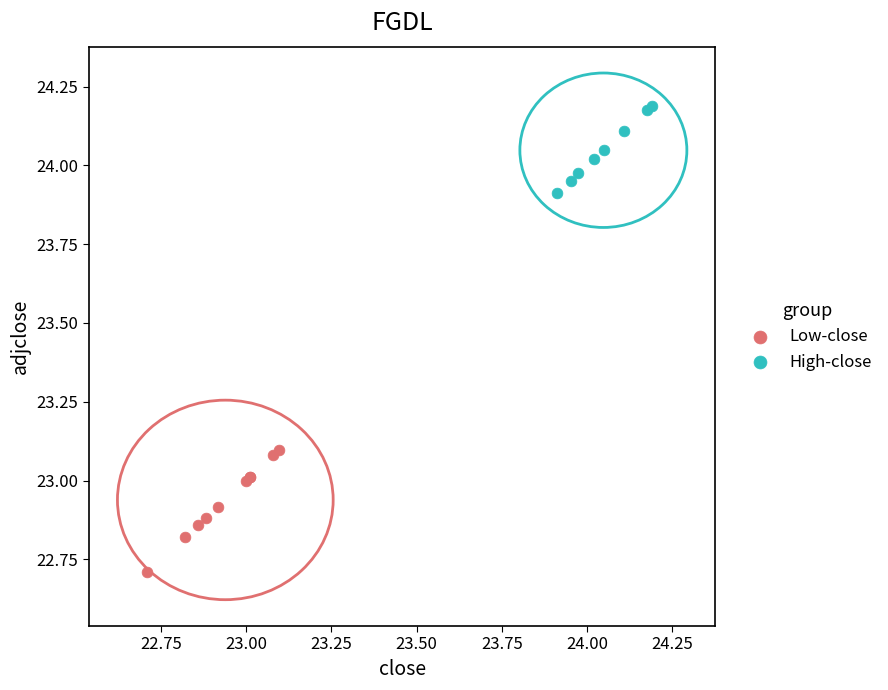

Which series contains the highest Y value?

High-close